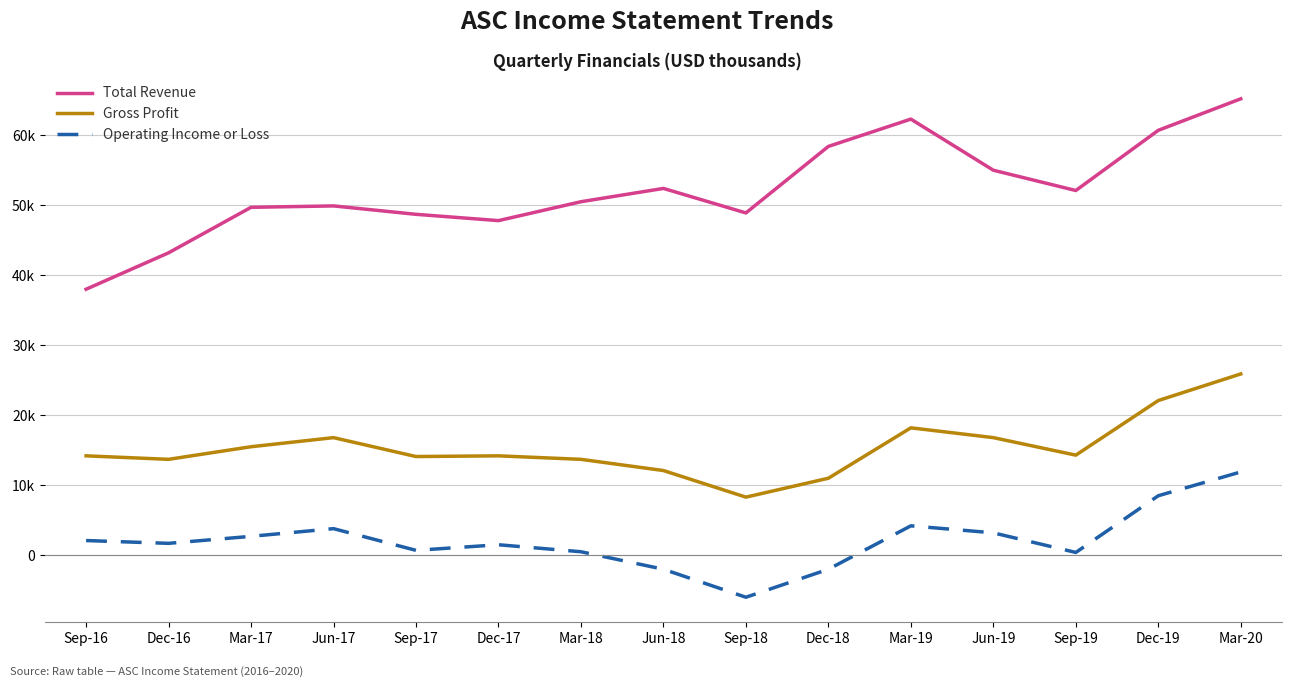

What is the smallest value displayed?

-6000